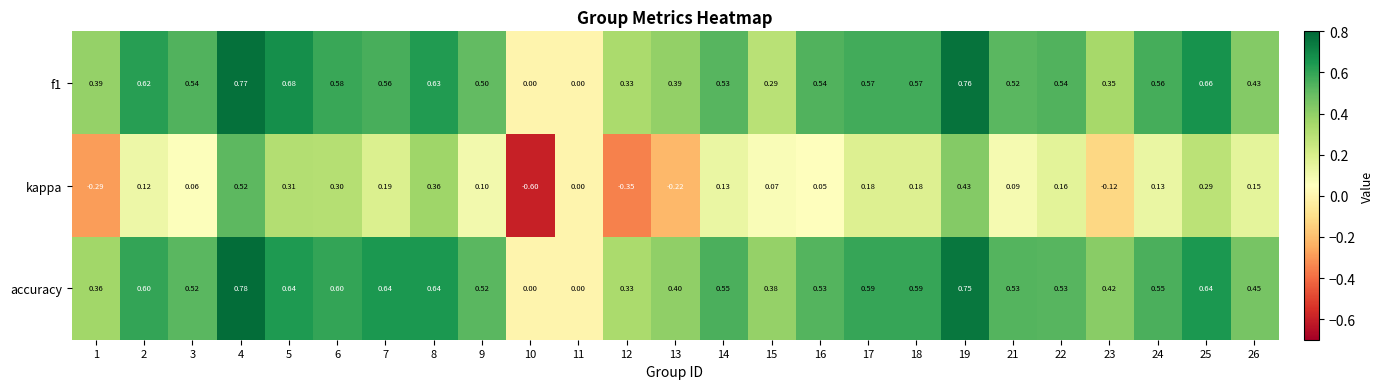

Which series changed the most between 3 and 25?

kappa